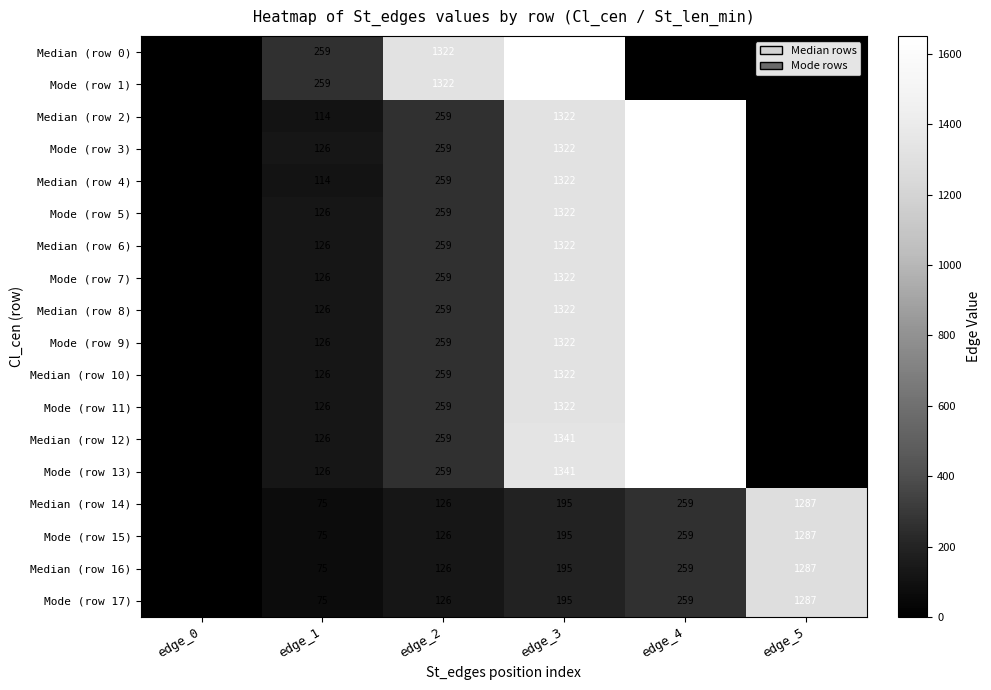

How many data points in Mode (row 17) are less than 195?

3